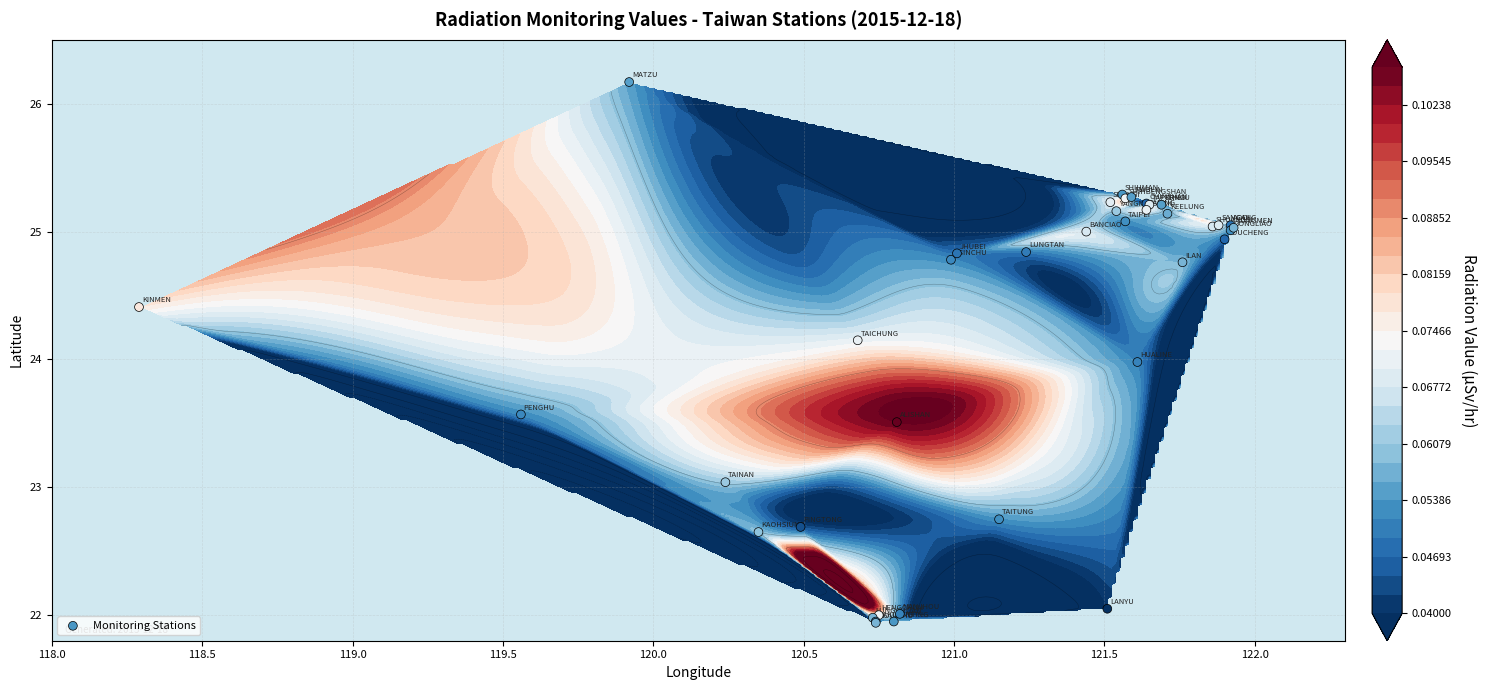

What is the smallest value displayed?

21.9